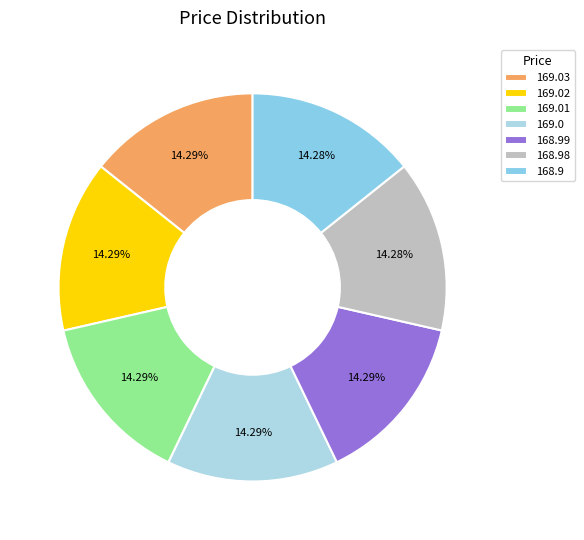

Is there a majority slice in this chart?

No